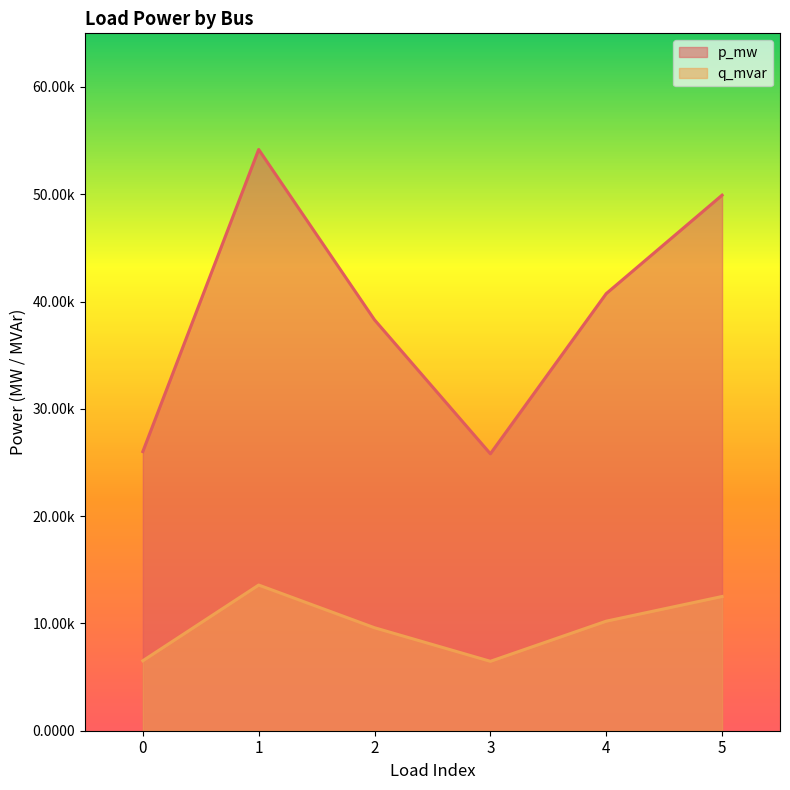

Which series changed the most between 1 and 2?

p_mw